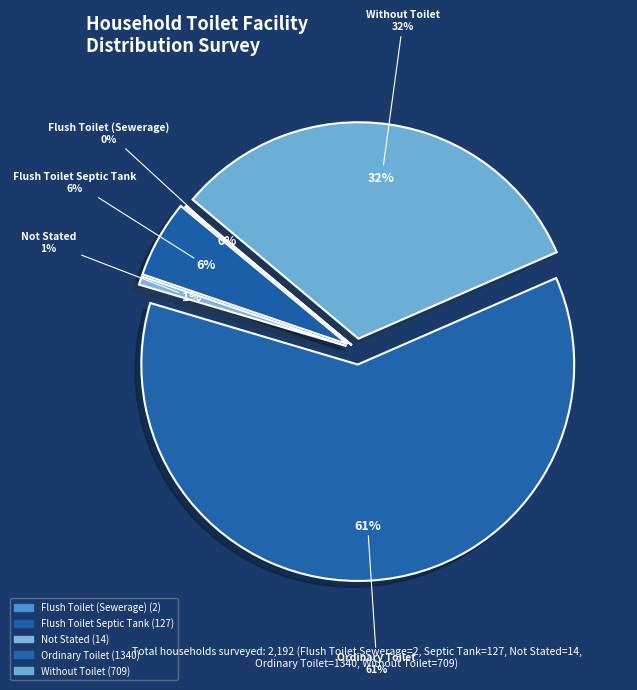

Which slice is the smallest?

Flush Toilet (Sewerage)